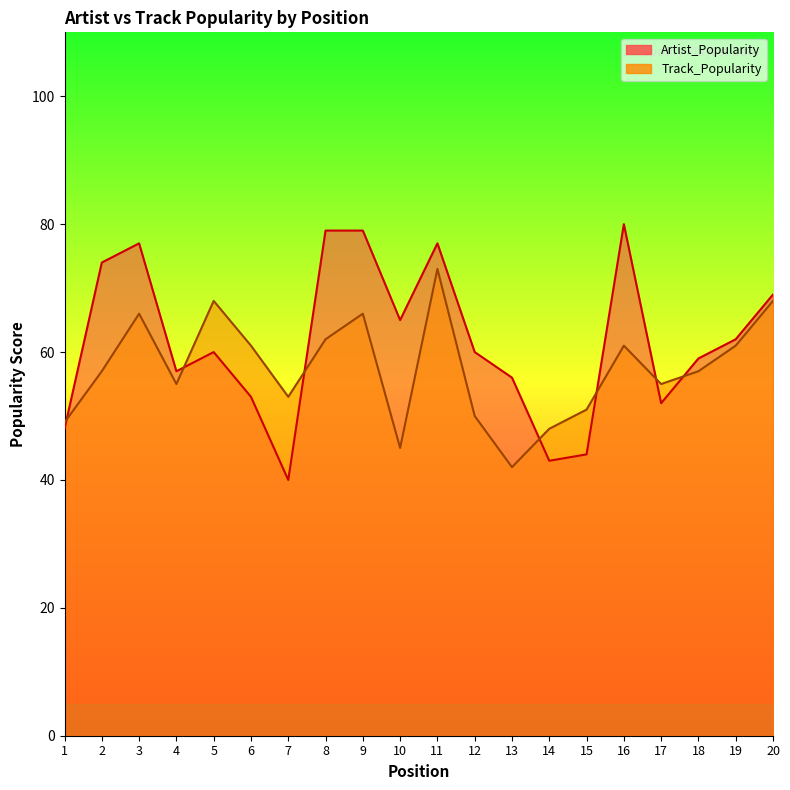

Rank the series by their average value, from lowest to highest.

Track_Popularity, Artist_Popularity